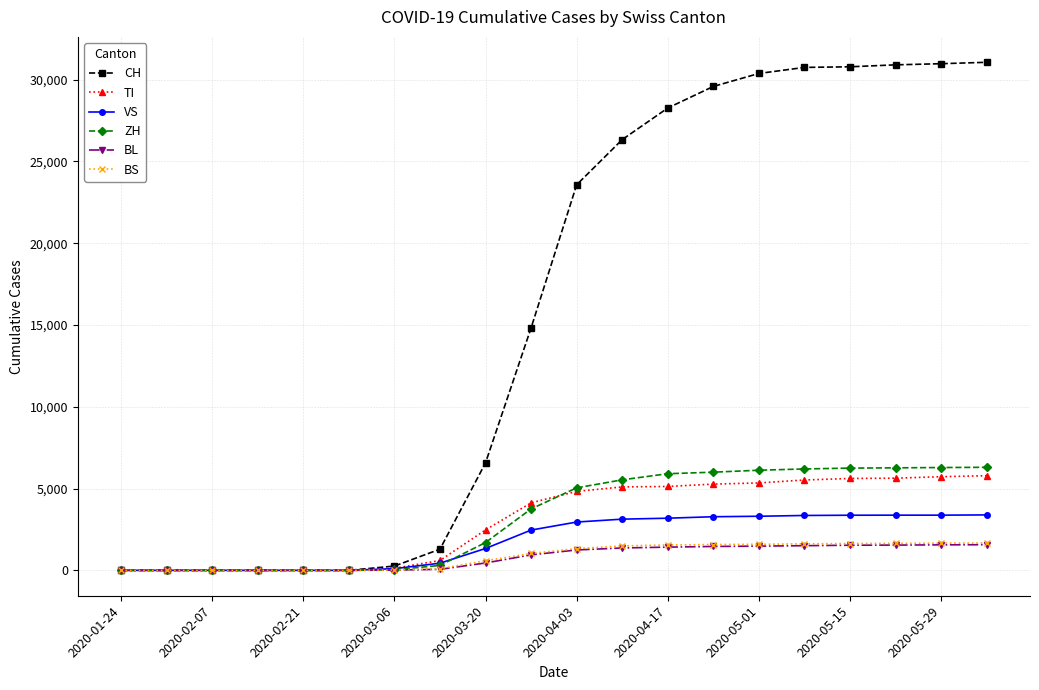

Which series has the widest spread of values?

CH